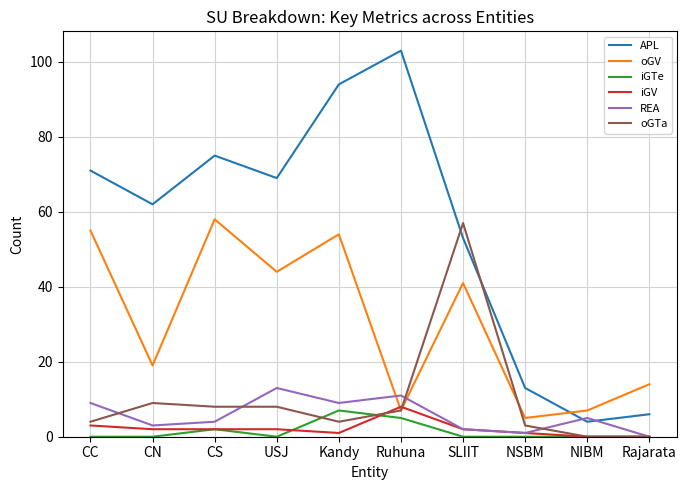

Which series changed the most between USJ and Rajarata?

APL